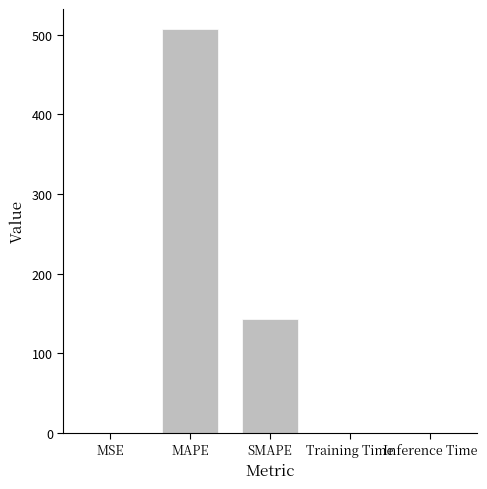

Which label corresponds to the largest value in the chart?

MAPE